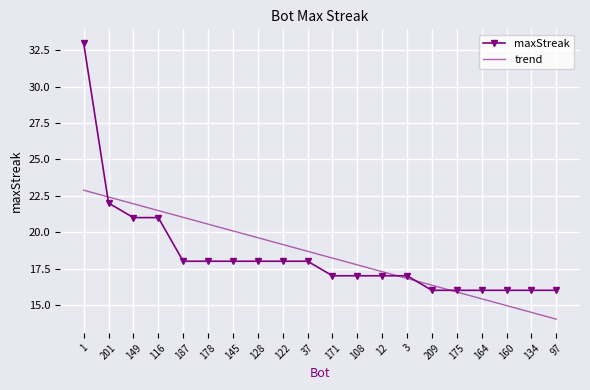

List the labels in order of trend value, largest first.

1, 201, 149, 116, 187, 178, 145, 128, 122, 37, 171, 108, 12, 3, 209, 175, 164, 160, 134, 97